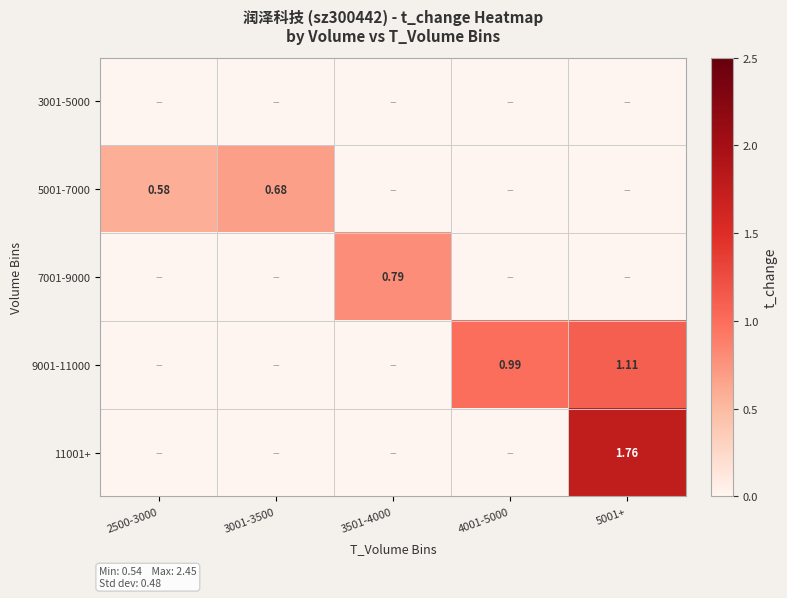

Is the value of 9001-11000 at 4001-5000 greater than the value of 5001-7000 at 3001-3500?

Yes